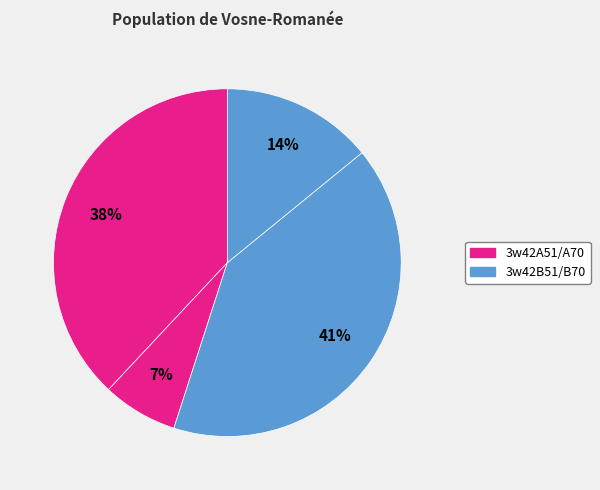

How many slices are in this pie chart?

4